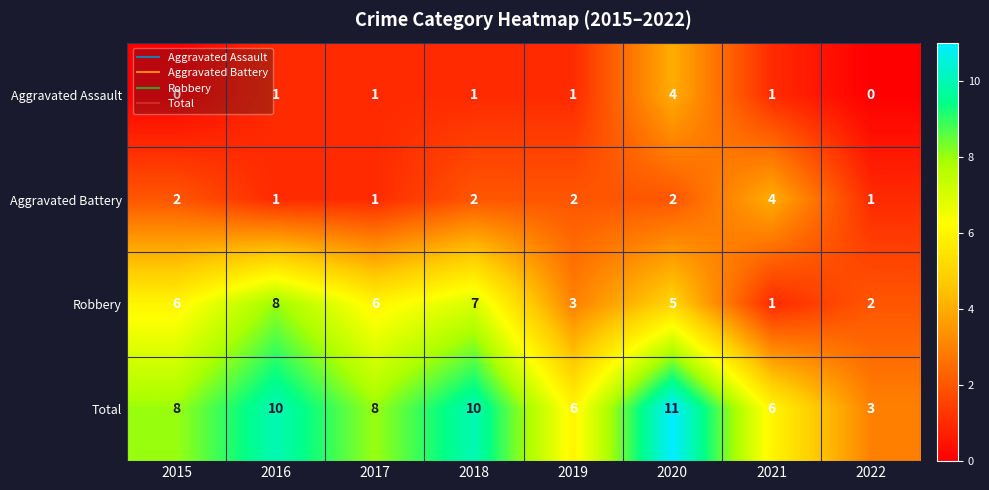

What is the approximate value of Total at 2018?

10